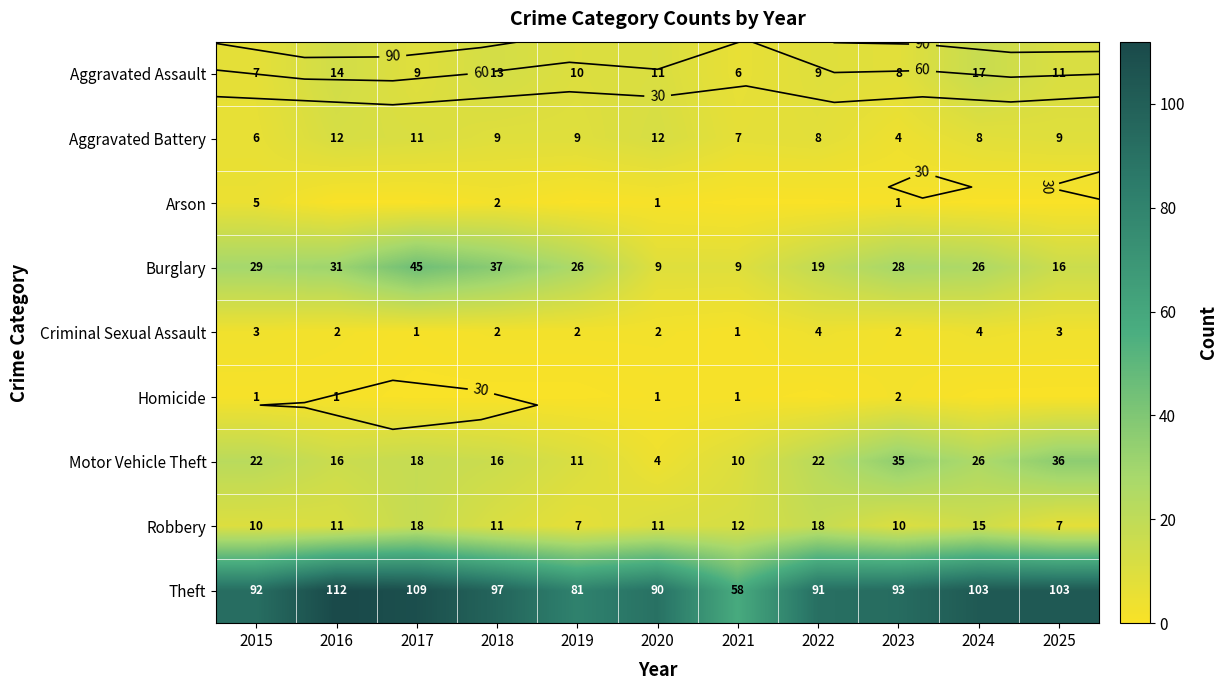

True or false: Aggravated Battery has a value of 8 at 2016.

False